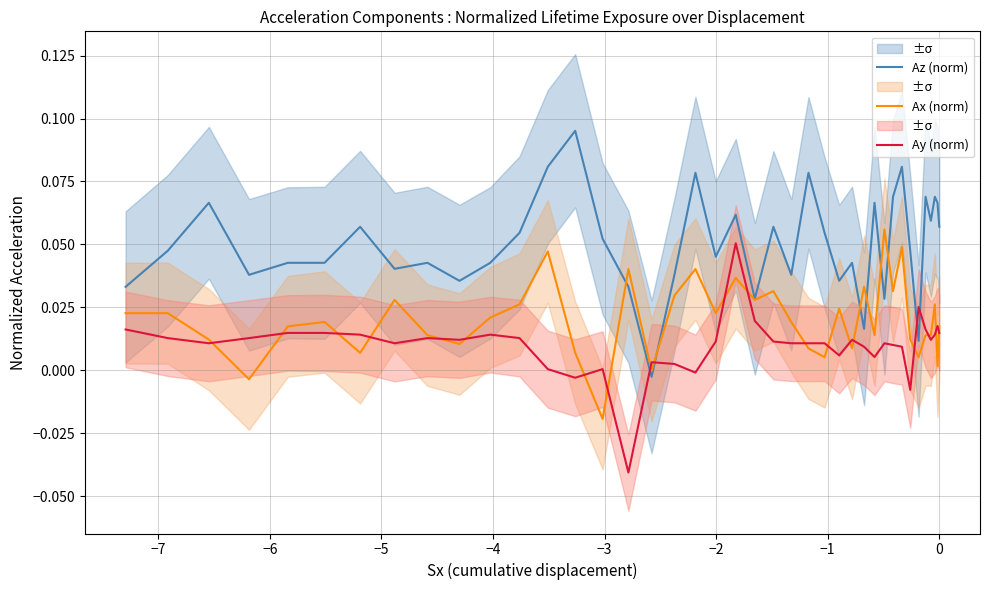

How many lines are shown in the chart?

3